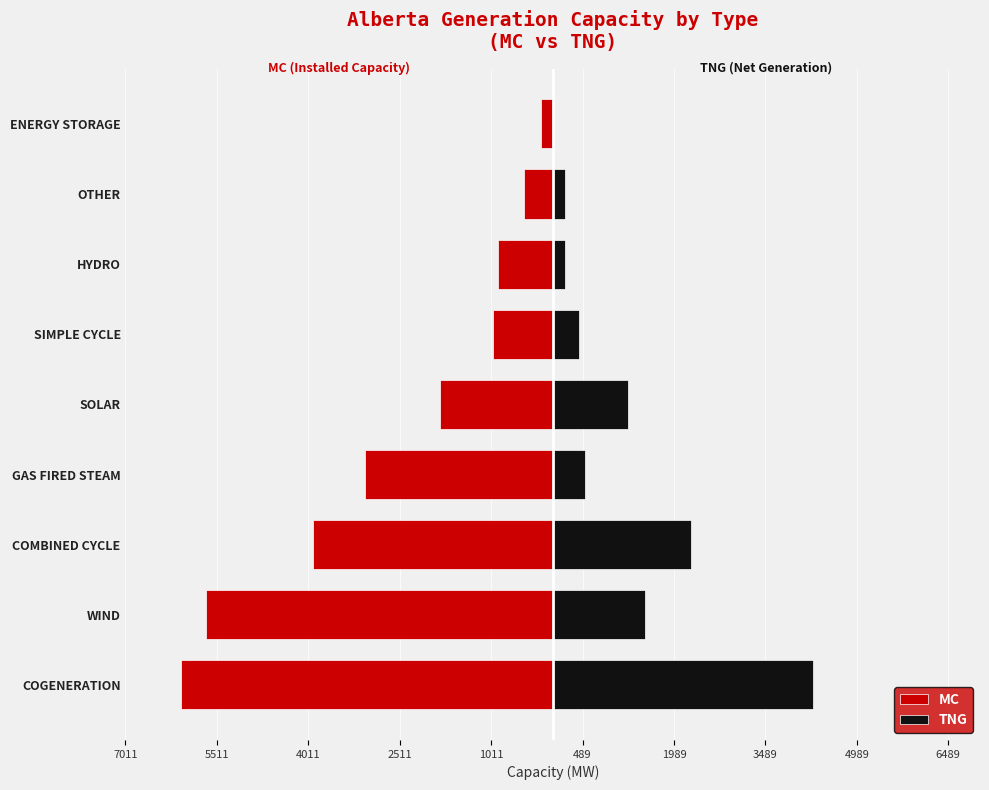

Reading right to left, extract all data points from this chart.

MC: -190	-479	-899	-984	-1850	-3078	-3942	-5684	-6097
TNG: 0	209	203	427	1231	535	2261	1520	4265